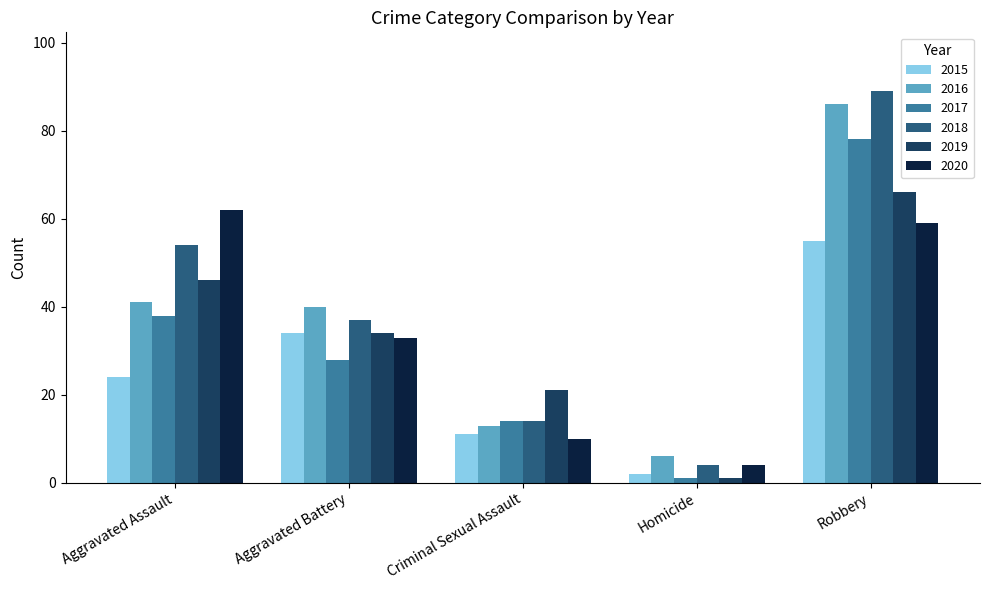

Reading left to right, transcribe all the data shown in this chart.

2015: 24	34	11	2	55
2016: 41	40	13	6	86
2017: 38	28	14	1	78
2018: 54	37	14	4	89
2019: 46	34	21	1	66
2020: 62	33	10	4	59